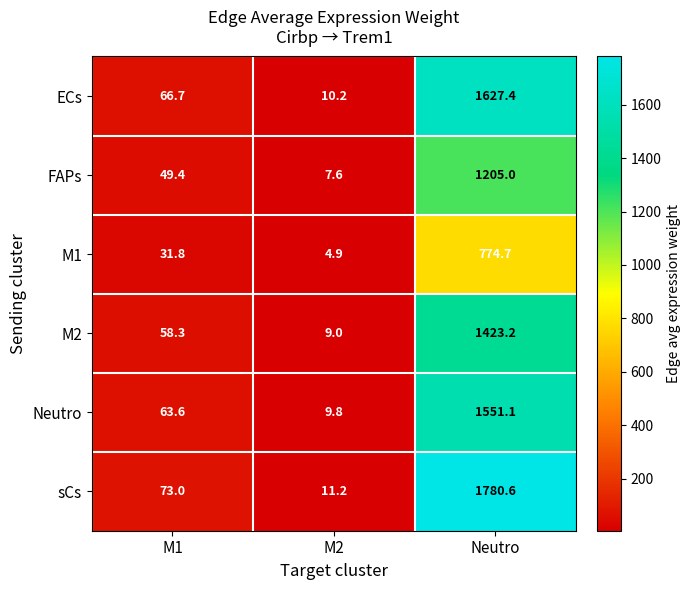

Which category has the highest value across all series?

Neutro